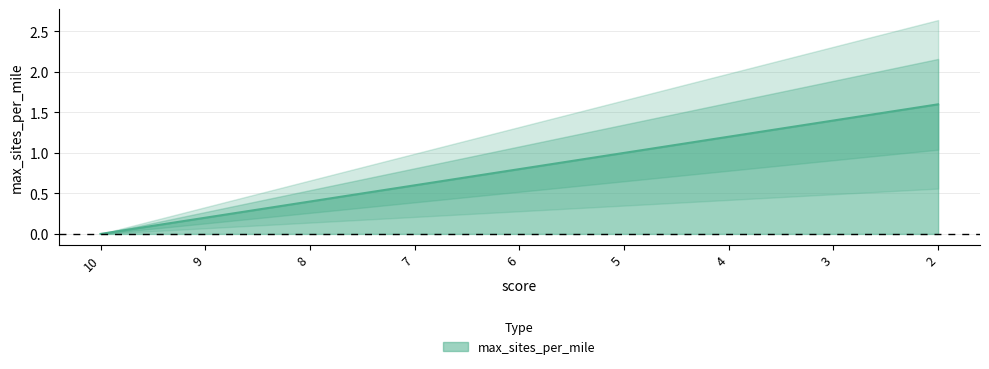

Reading left to right, extract all data points from this chart.

0.0	0.2	0.4	0.6	0.8	1.0	1.2	1.4	1.6